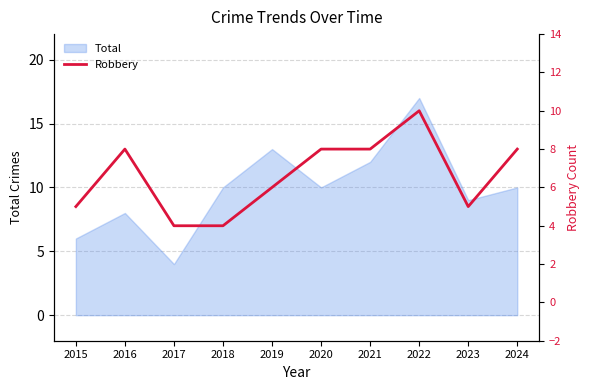

How many points are higher than both their immediate neighbors (excluding endpoints)?

2